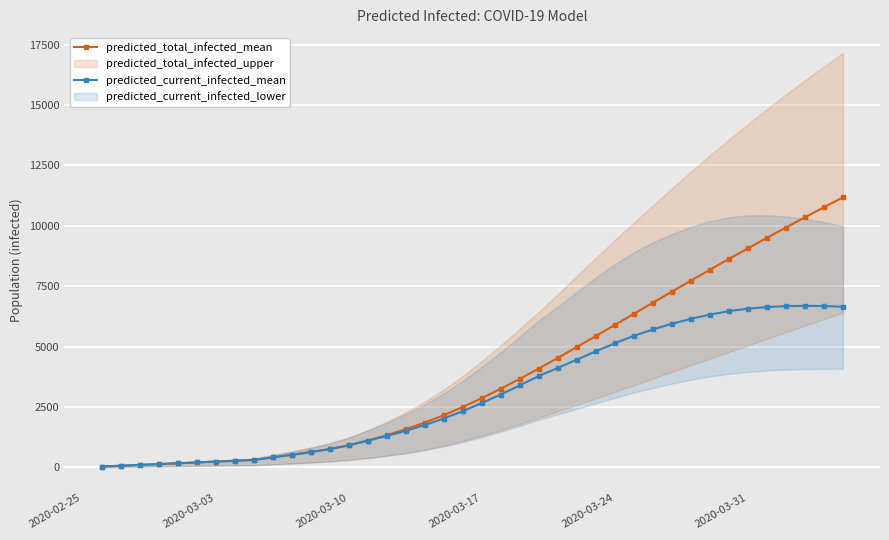

What is the highest value of the predicted_total_infected_mean series?

11179